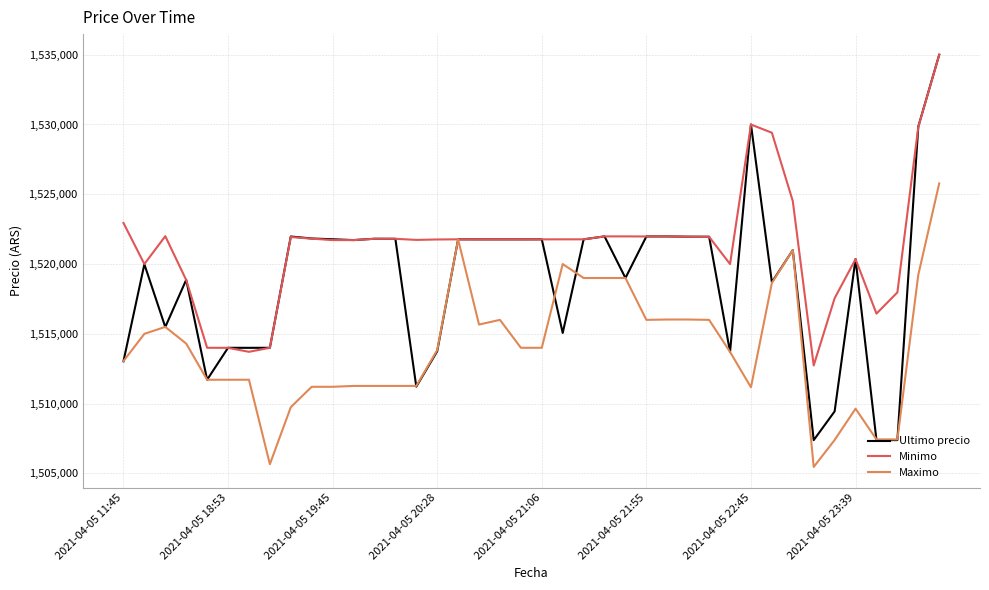

How many lines are shown in the chart?

3